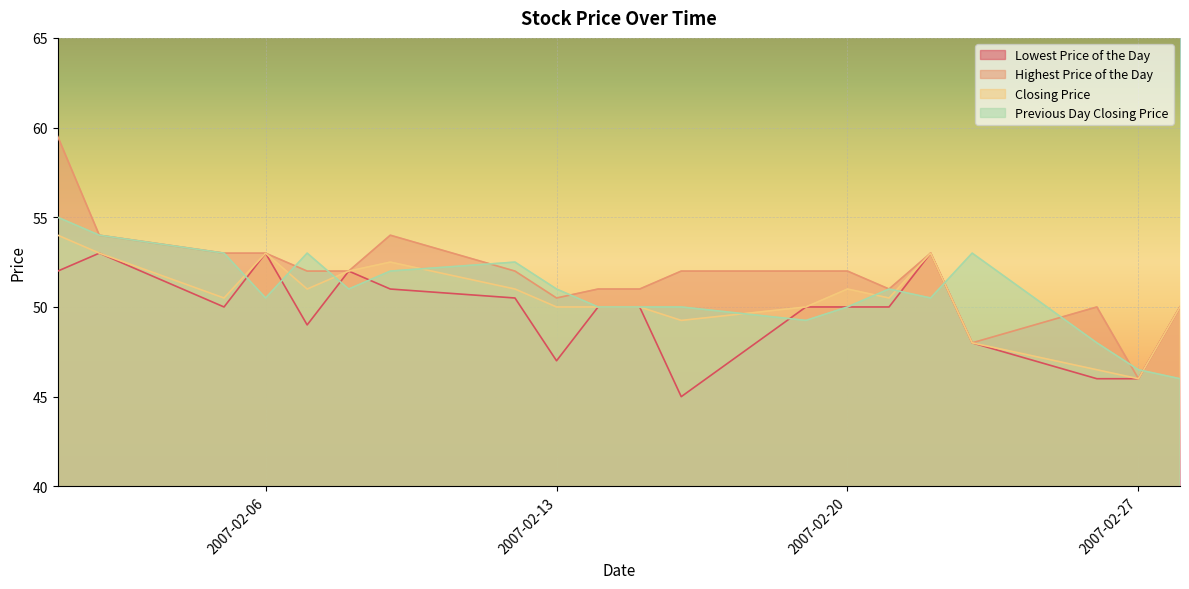

What is the maximum value for Lowest Price of the Day?

53.0